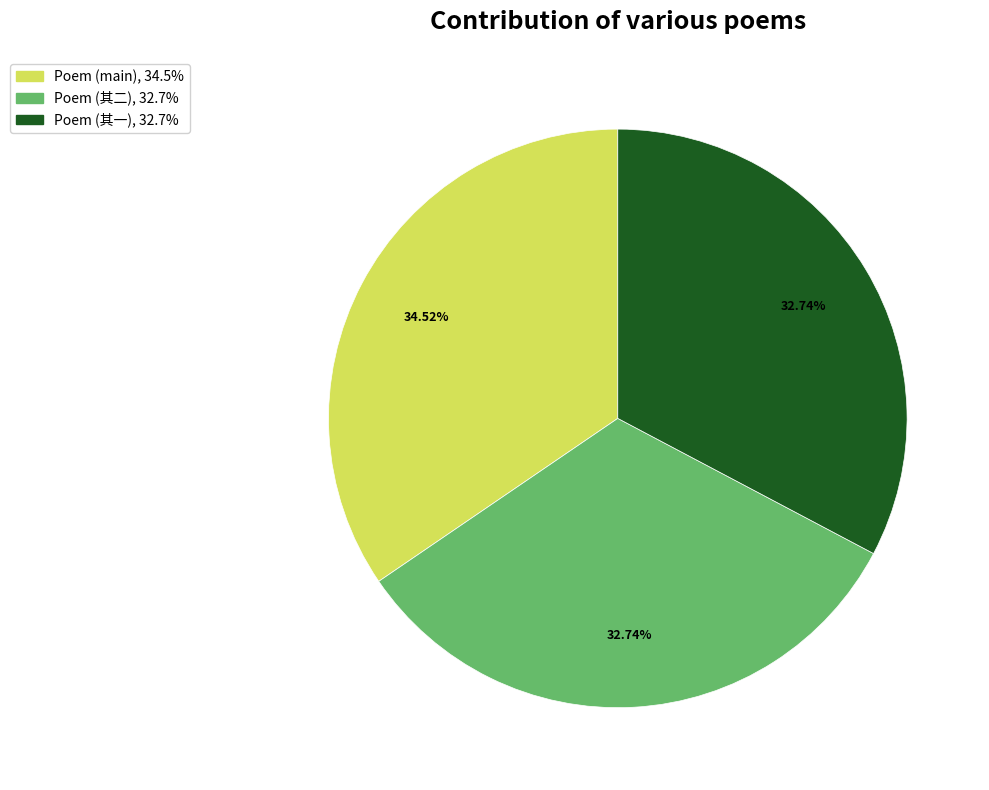

Is there a majority slice in this chart?

No